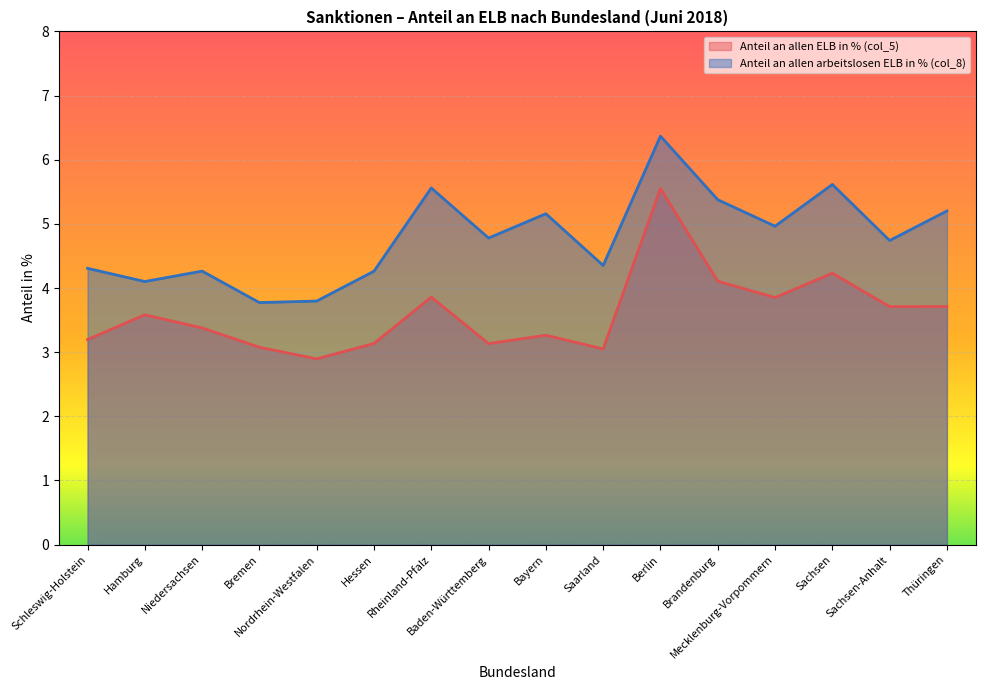

What position from the left is Nordrhein-Westfalen?

5